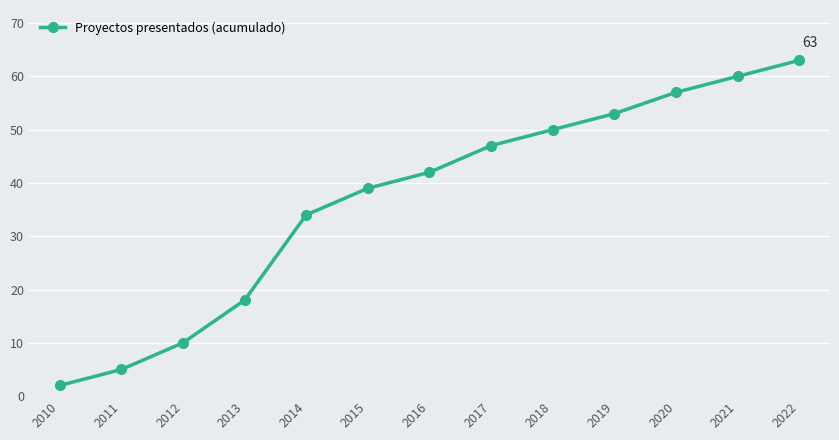

Is this an area chart (filled region under the line)?

No